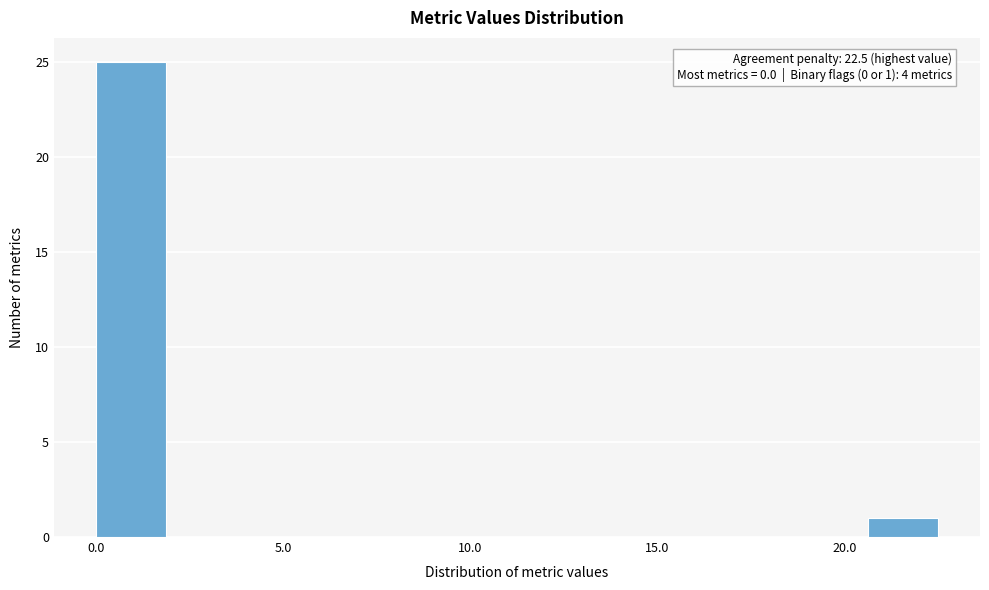

Around what value on the x-axis is the tallest bar? Give the approximate position of its centre, as read against the axis.

1.0